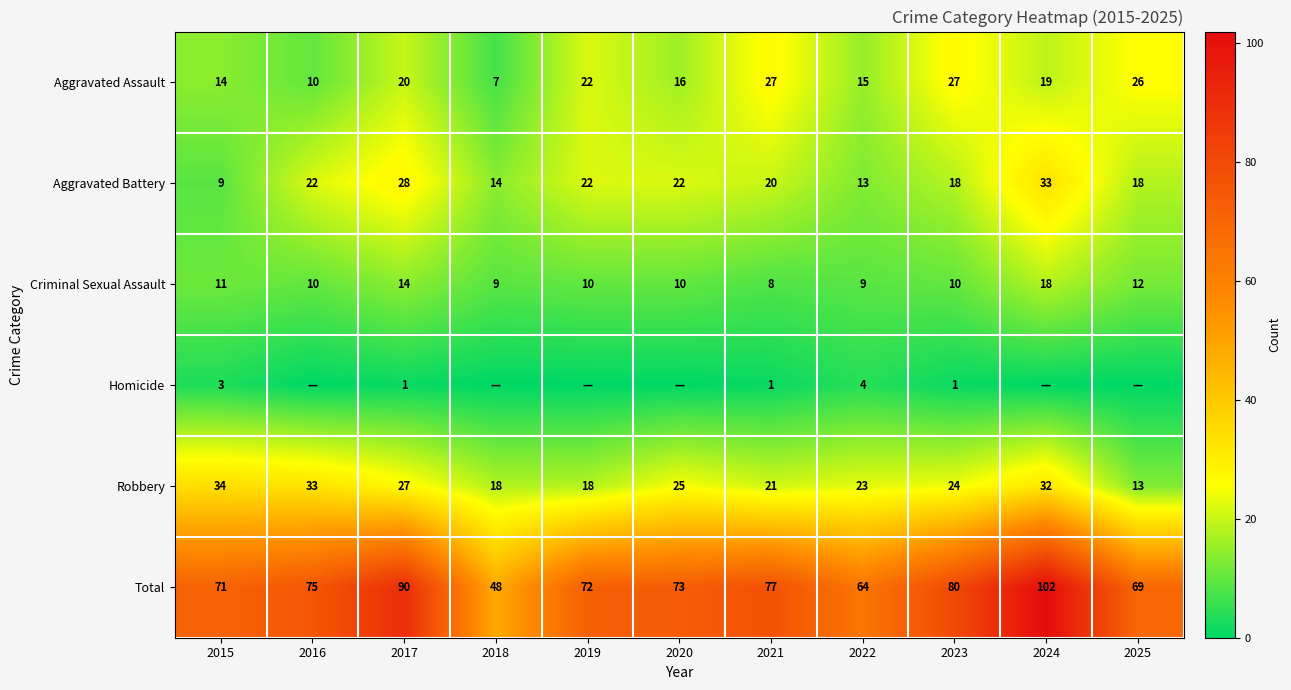

What is the difference between the Aggravated Battery values at 2023 and 2021?

2